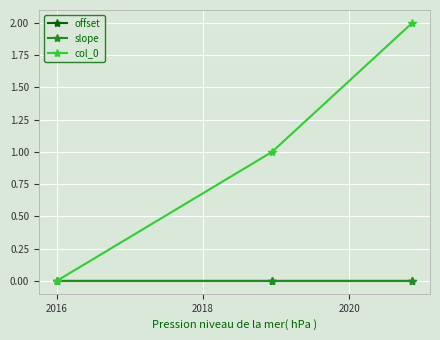

What is the value of the col_0 point at the 2nd from the left?

1.0